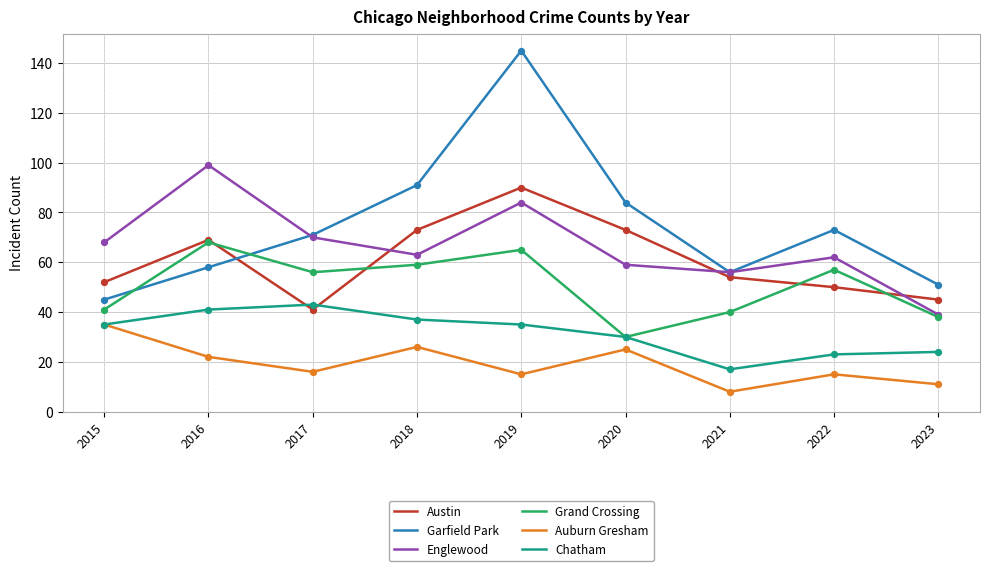

What is the spread (max minus min) of values at 2019?

130